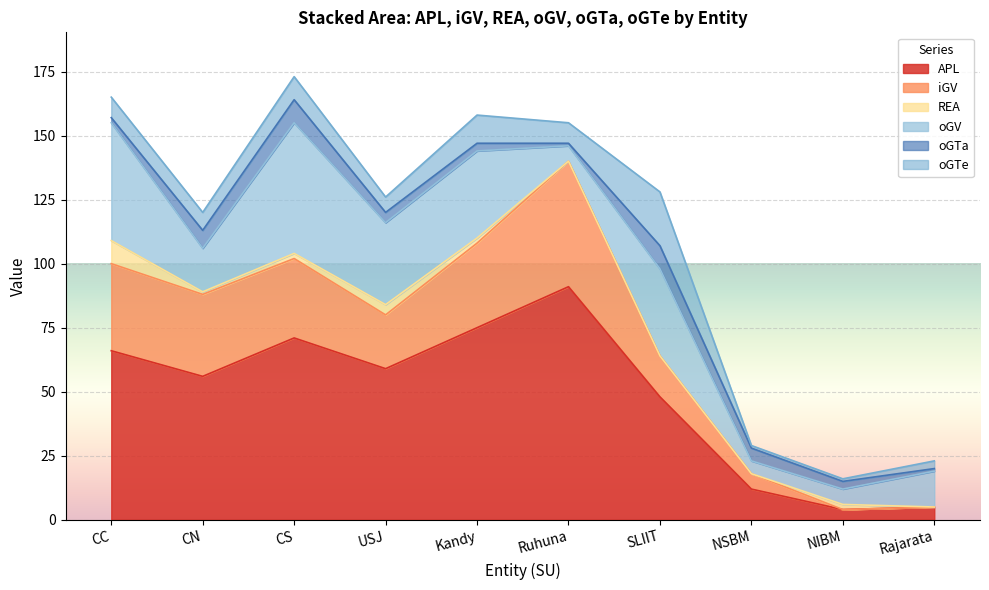

Does the chart display data point markers on the line(s)?

No